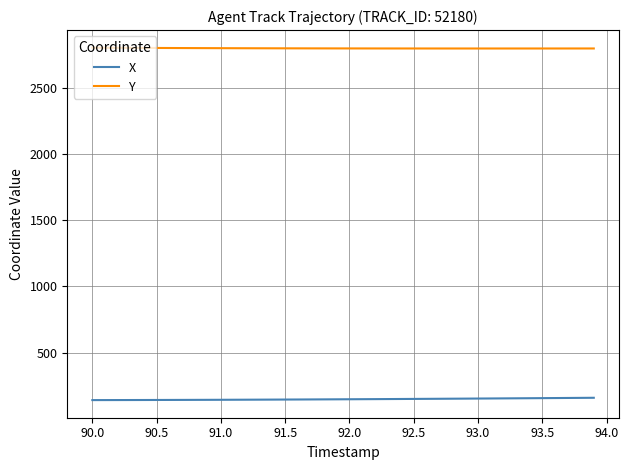

Which series has the largest total across all categories?

Y